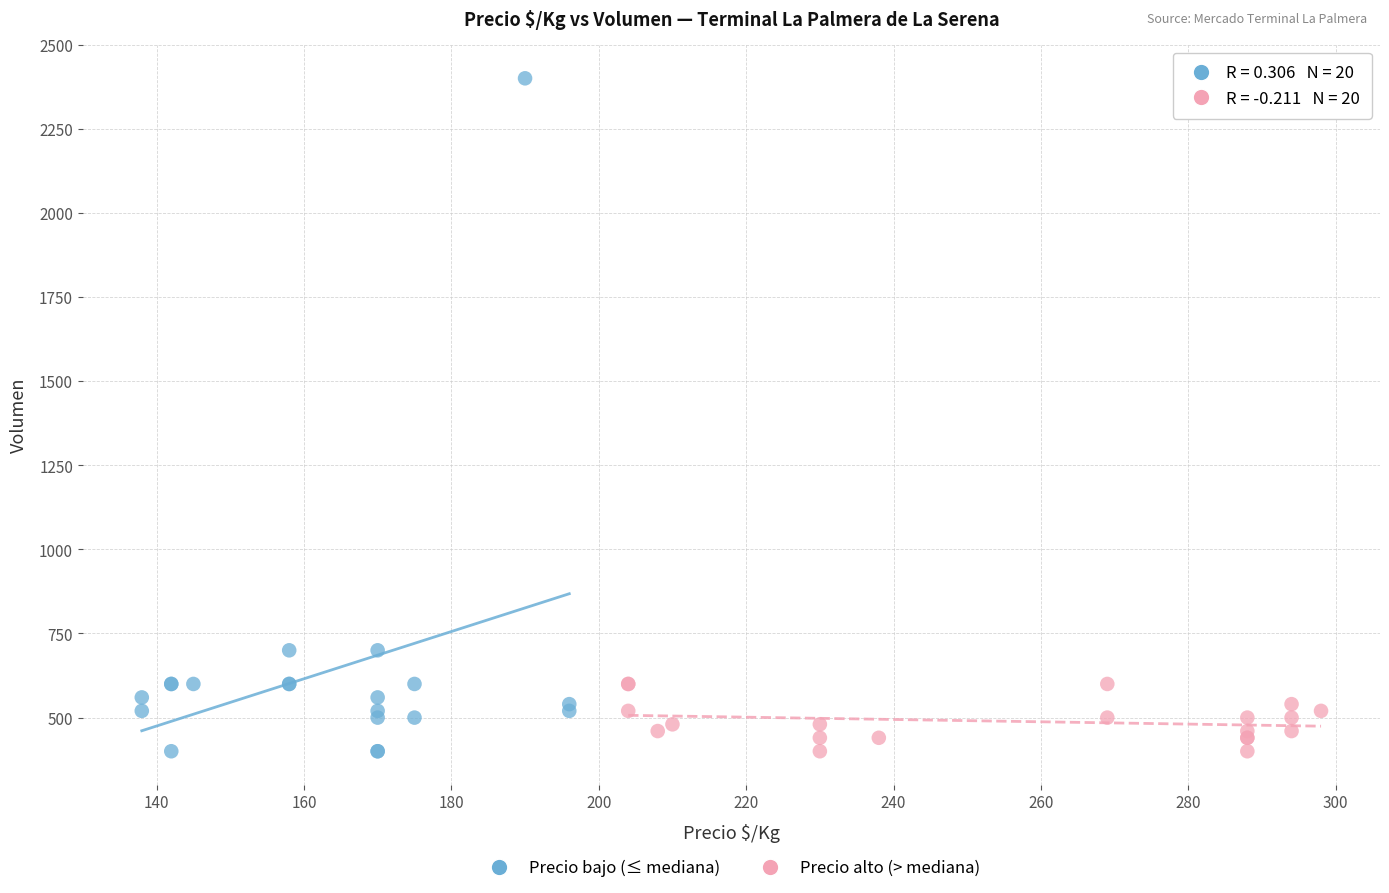

What are all the series names shown in the legend?

Precio bajo (≤ mediana), Precio alto (> mediana)